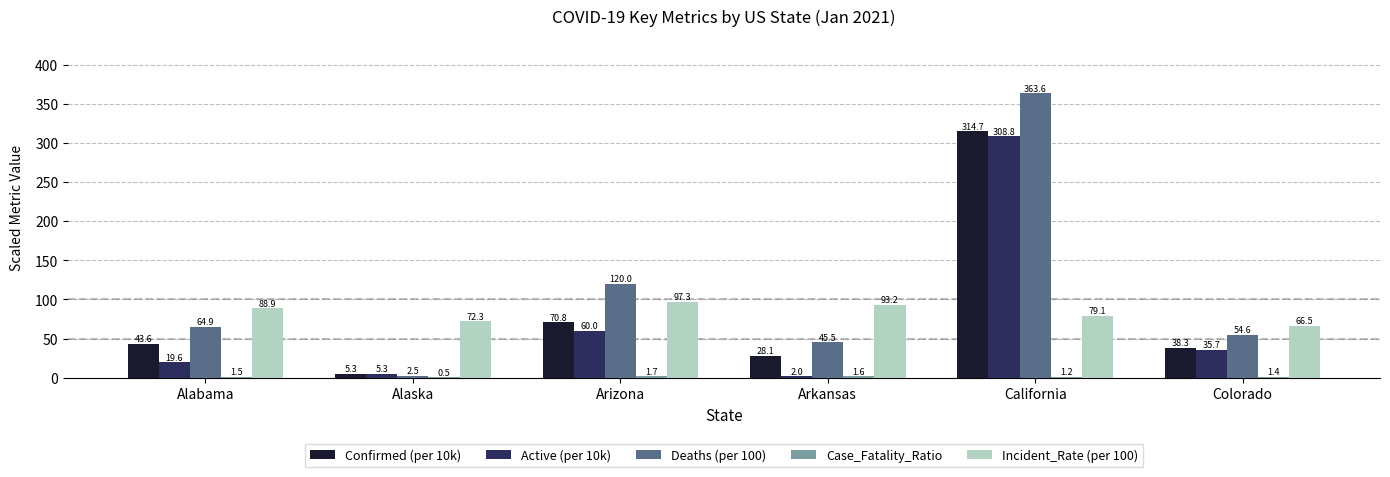

Does the chart contain stacked bars?

No